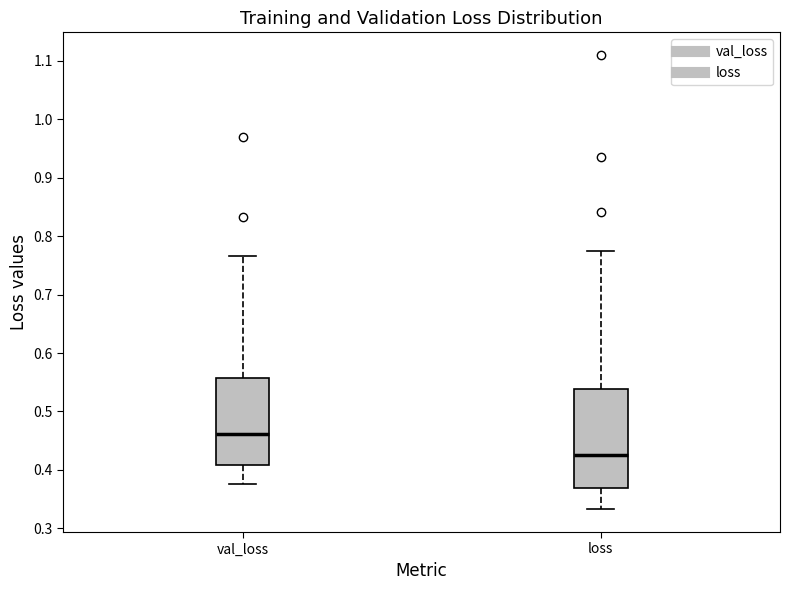

Reading left to right, read every box against the y-axis: the position of its median line, the range the box covers, and the ends of its whiskers. The values are not printed on the chart, so give them approximately, as read against the axis.

val_loss: median 0.46, box 0.41 to 0.56, whiskers 0.38 to 0.77
loss: median 0.43, box 0.37 to 0.54, whiskers 0.33 to 0.77